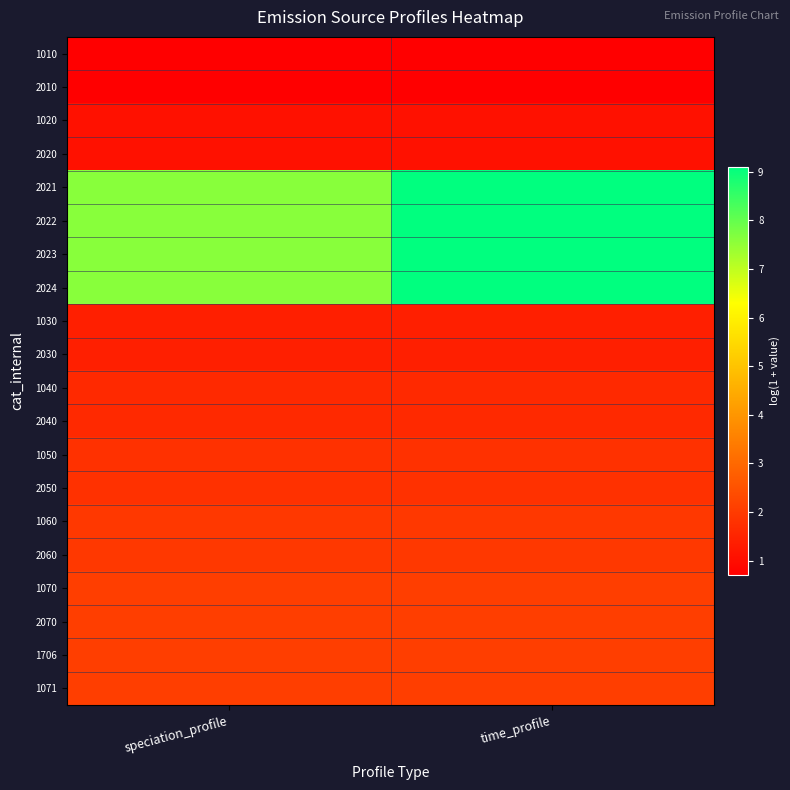

Between time_profile and speciation_profile, which is larger?

time_profile